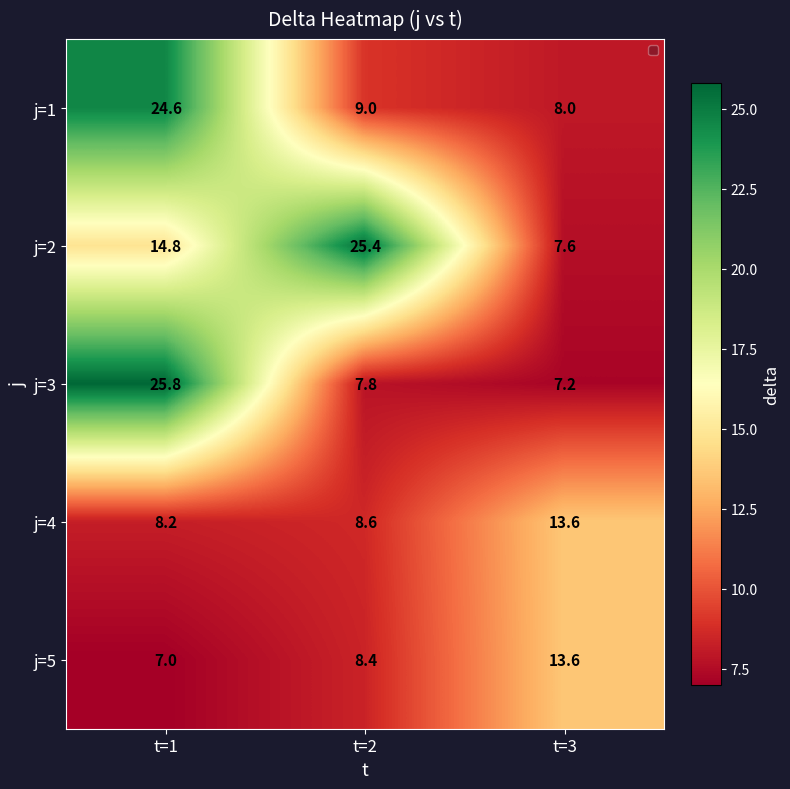

What is the lowest value of the j=1 series?

8.0